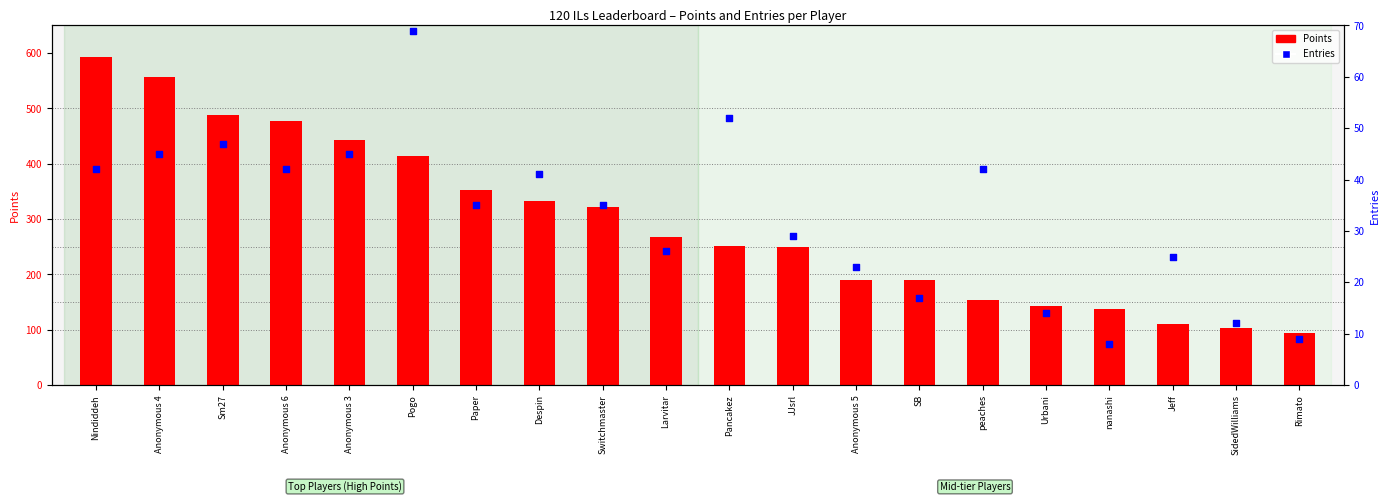

Which series reaches the minimum Y coordinate?

Entries